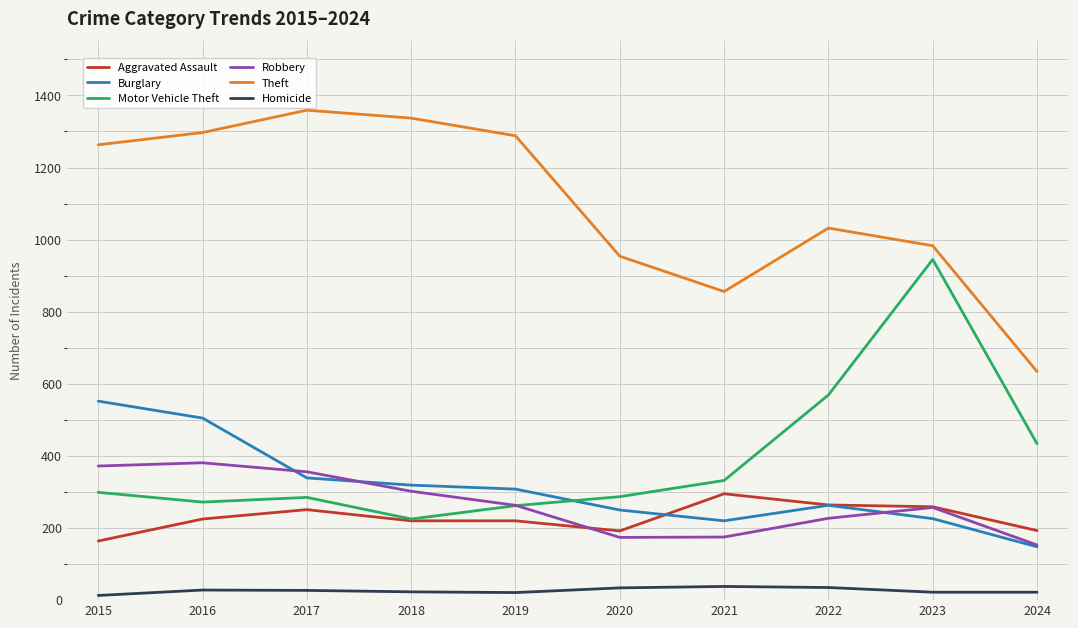

How many lines are shown in the chart?

6